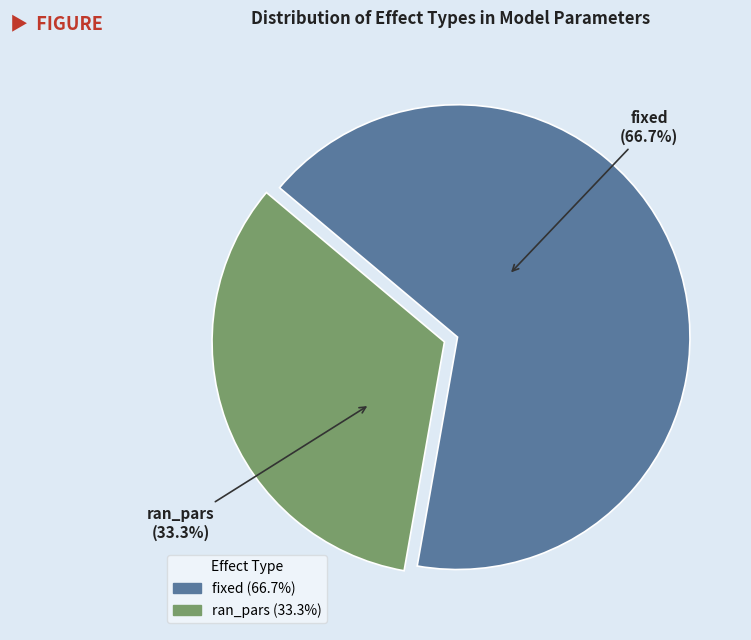

To the nearest percent, what portion does fixed represent?

67%